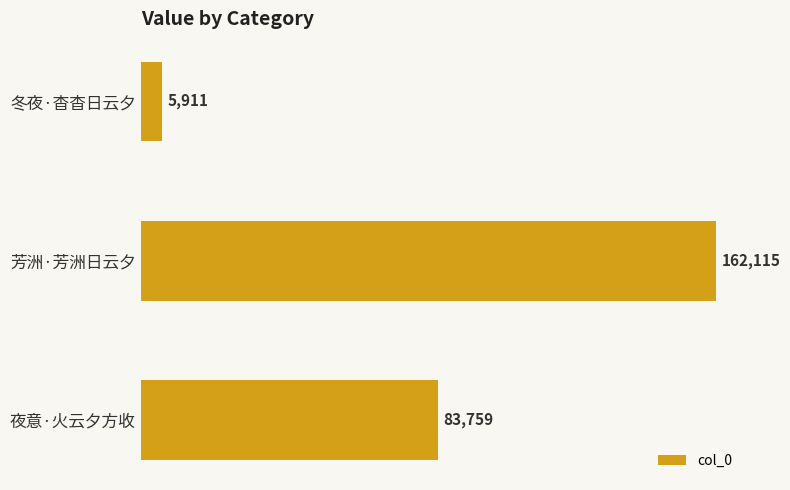

How many values are between 5911 and 162115?

3